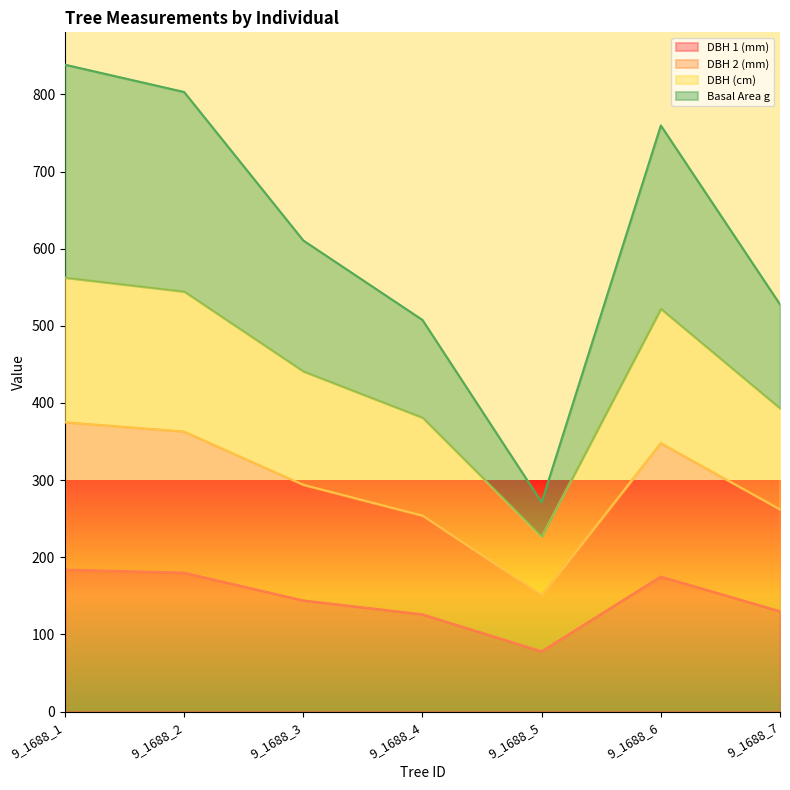

In g, how many points are lower than both neighbors (excluding endpoints)?

1